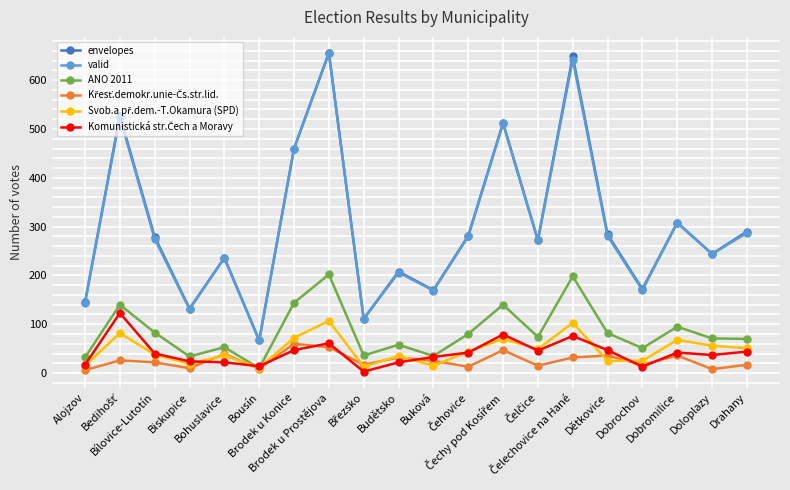

True or false: envelopes and ANO 2011 intersect in this chart.

False